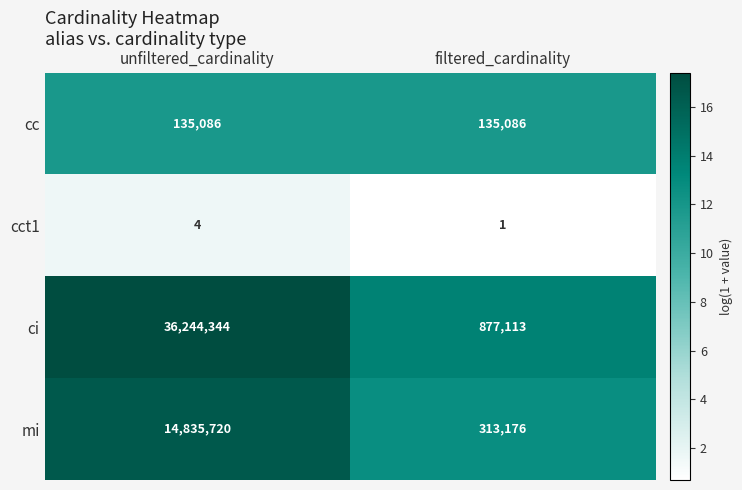

True or false: cc has a value of 135086 at unfiltered_cardinality.

True